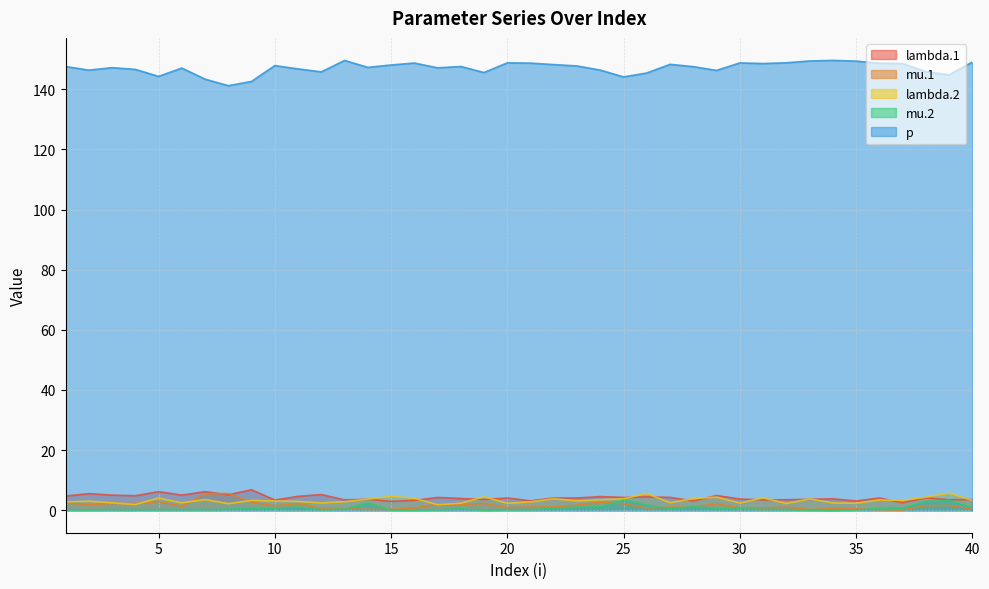

Rank the series at 34 from highest to lowest value.

p, lambda.1, lambda.2, mu.1, mu.2